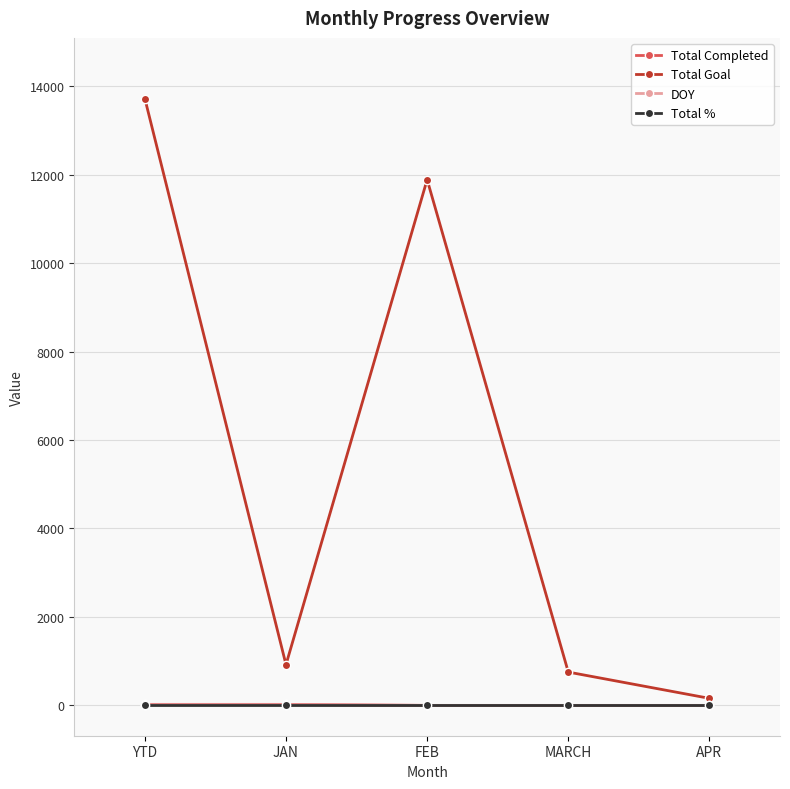

Is this an area chart (filled region under the line)?

No